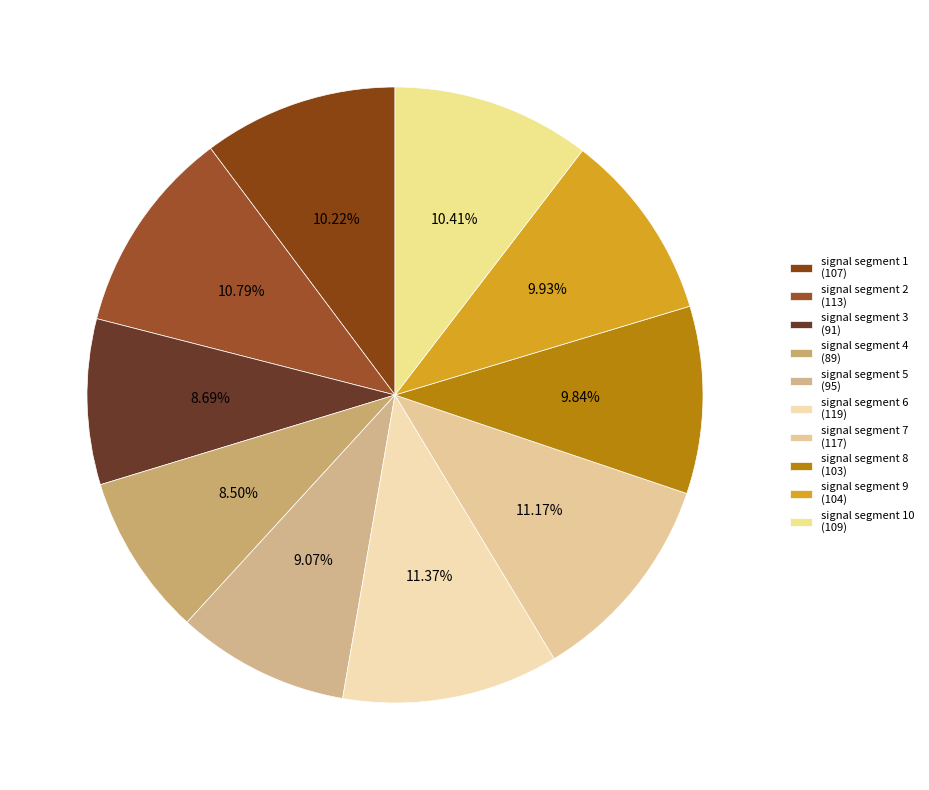

Count the number of slices in the pie.

10